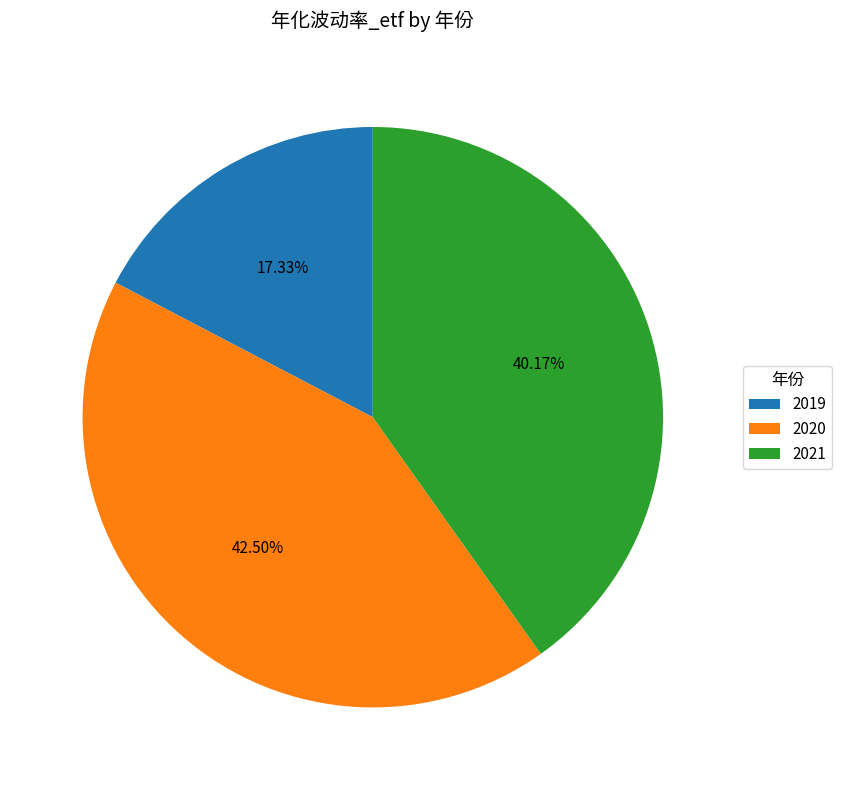

Which slice is the largest?

2020